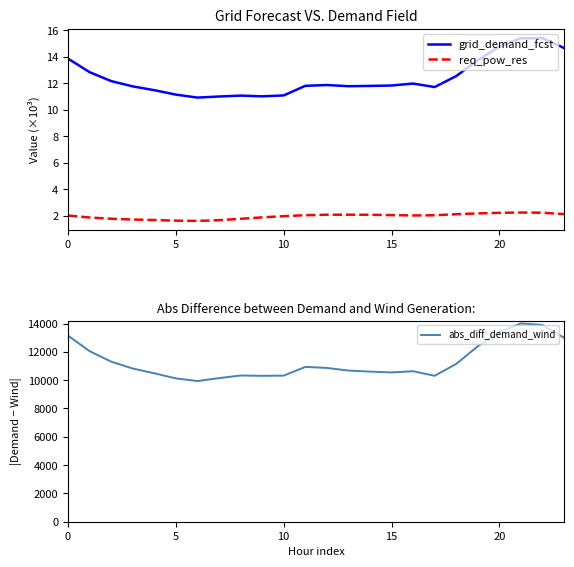

Reading left to right, what are all the values shown in this chart?

grid_demand_fcst: 13.9	12.8	12.2	11.8	11.5	11.1	10.9	11.0	11.1	11.0	11.1	11.8	11.9	11.8	11.8	11.8	12.0	11.7	12.5	13.7	14.8	15.4	15.4	14.7
req_pow_res: 2.0	1.9	1.8	1.7	1.7	1.6	1.6	1.7	1.8	1.9	2.0	2.1	2.1	2.1	2.1	2.1	2.0	2.1	2.1	2.2	2.2	2.3	2.2	2.1
abs_diff_demand_wind: 13144.0	12049.0	11309.0	10821.0	10486.0	10125.0	9937.0	10144.0	10328.0	10306.0	10320.0	10935.0	10865.0	10677.0	10604.0	10545.0	10631.0	10310.0	11144.0	12393.0	13406.0	14005.0	13901.0	12996.0